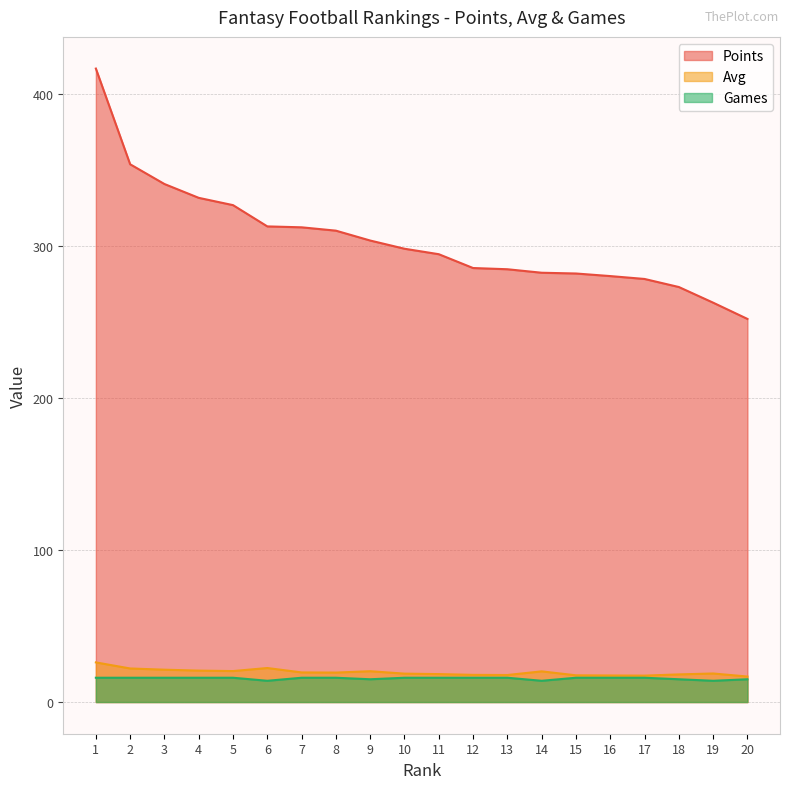

True or false: Games has a value of 16.0 at 15.

True